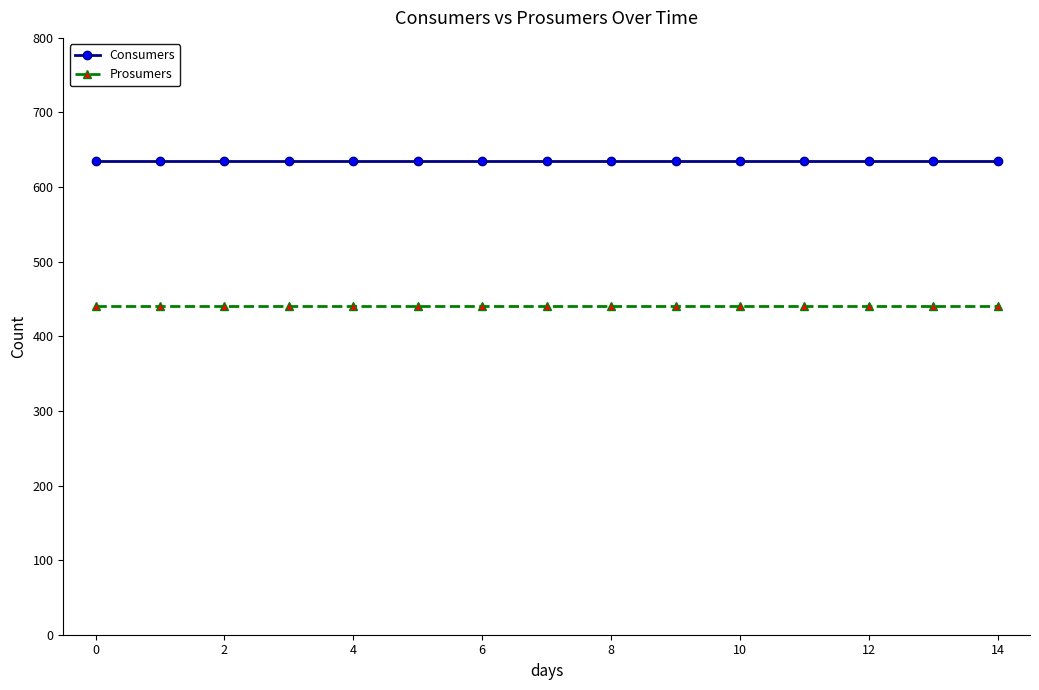

What is the average value of the Prosumers series?

440